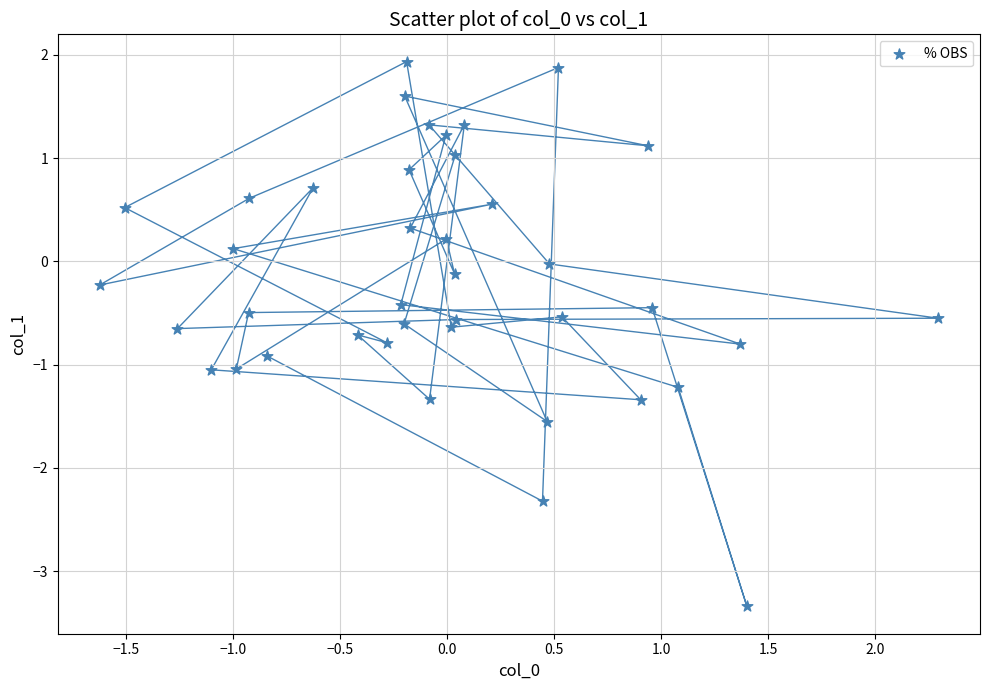

What is the range of X values (max minus min)?

3.9